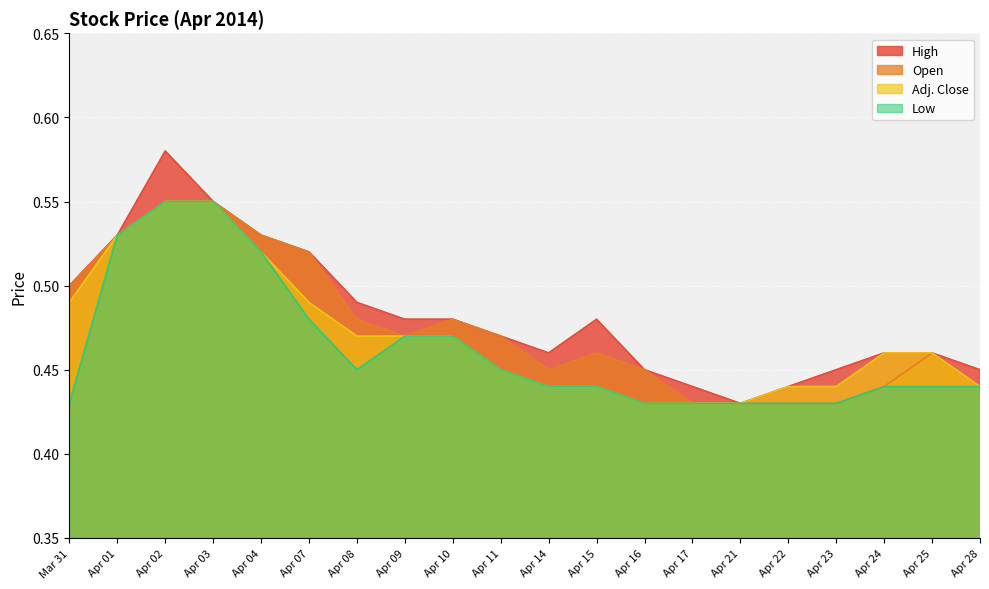

Count the Low values in the range 0 to 1.

20